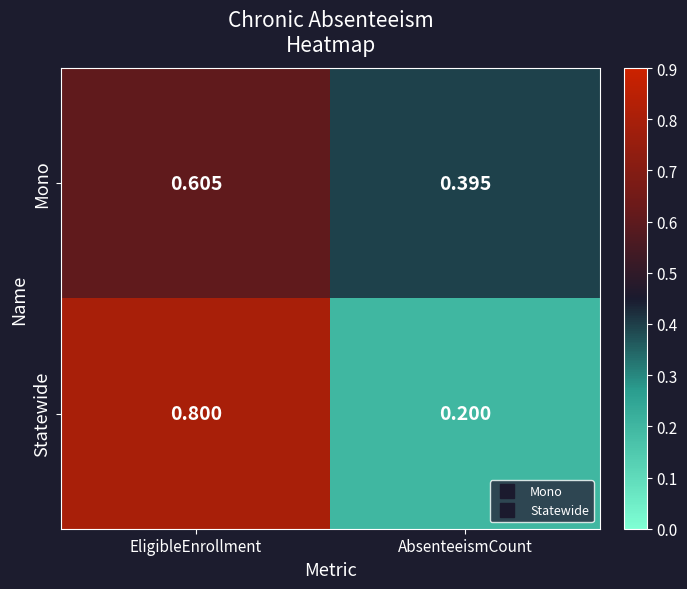

At which category is the sum across all series the highest?

EligibleEnrollment